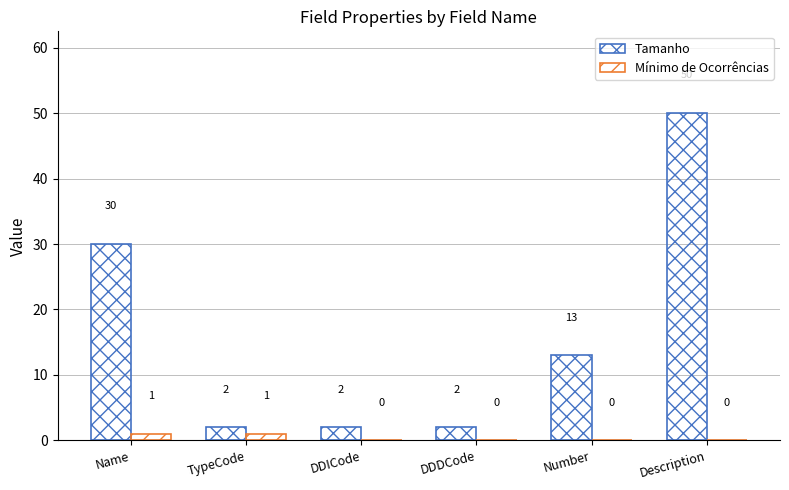

How many values in the Mínimo de Ocorrências series exceed 0?

2